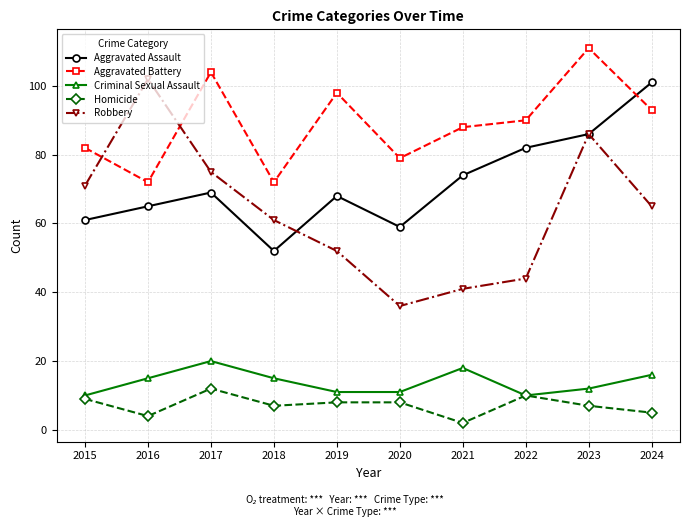

The value of Aggravated Battery at 2015 is 135. True or false?

False